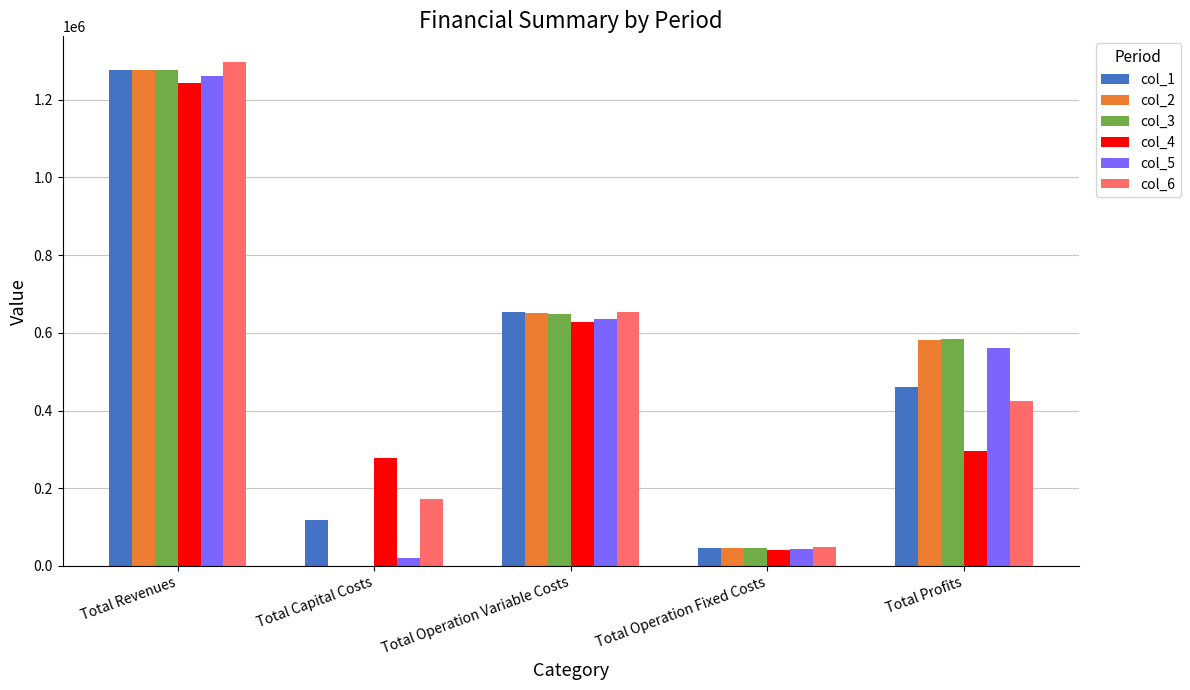

What is the maximum value shown in the chart?

1297933.9